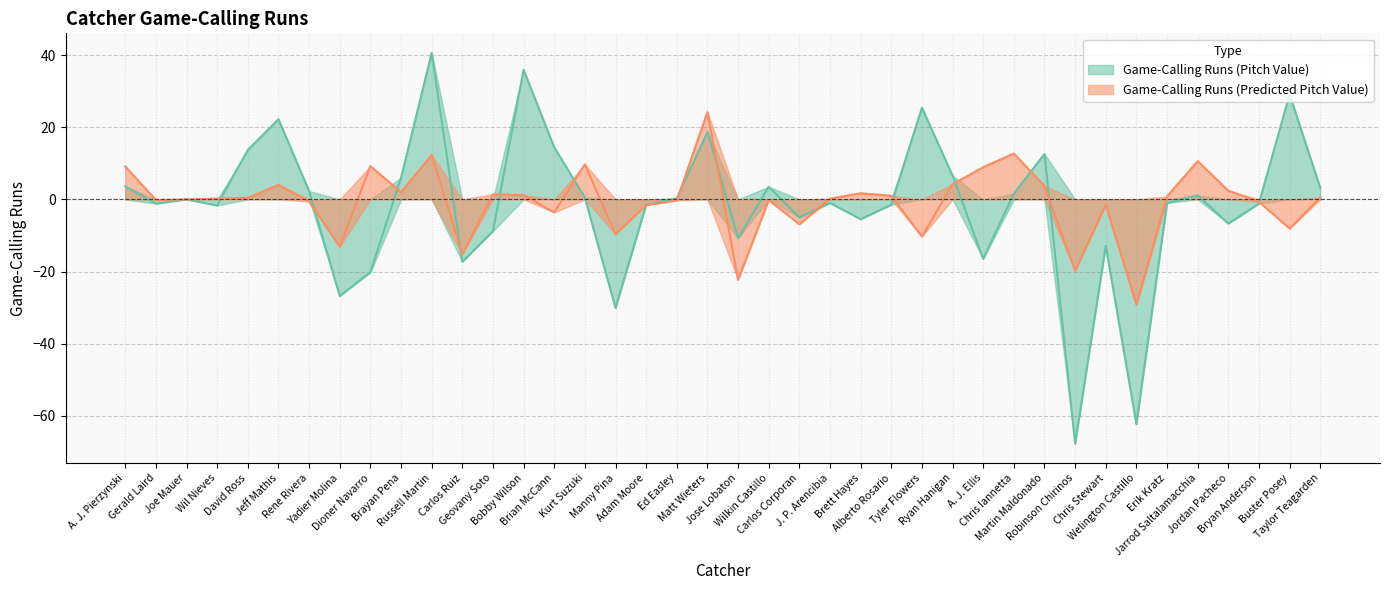

What is the difference between the maximum and minimum values in the Game-Calling Runs (Predicted Pitch Value) series?

53.4